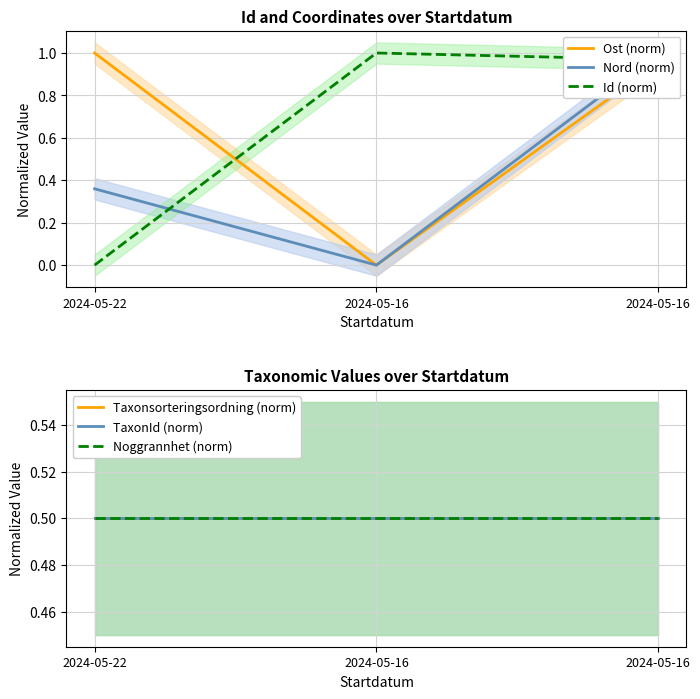

What are all the series names shown in the legend?

Ost (norm), Nord (norm), Id (norm), Taxonsorteringsordning (norm), TaxonId (norm), Noggrannhet (norm)